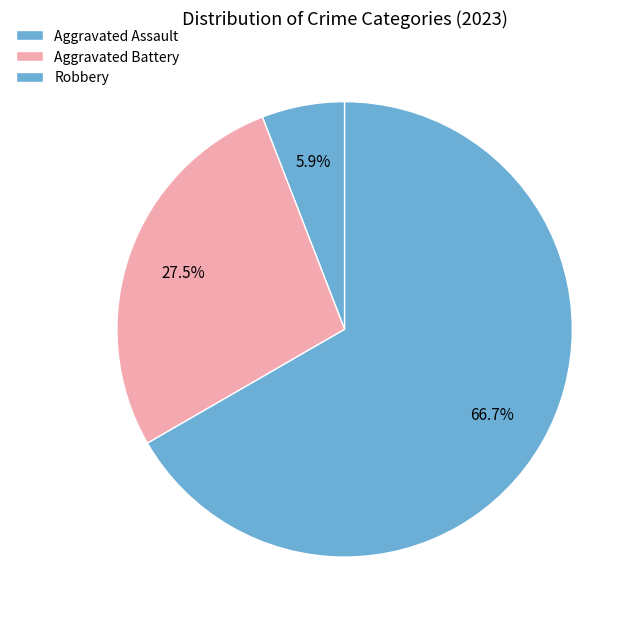

How many slices are in this pie chart?

3